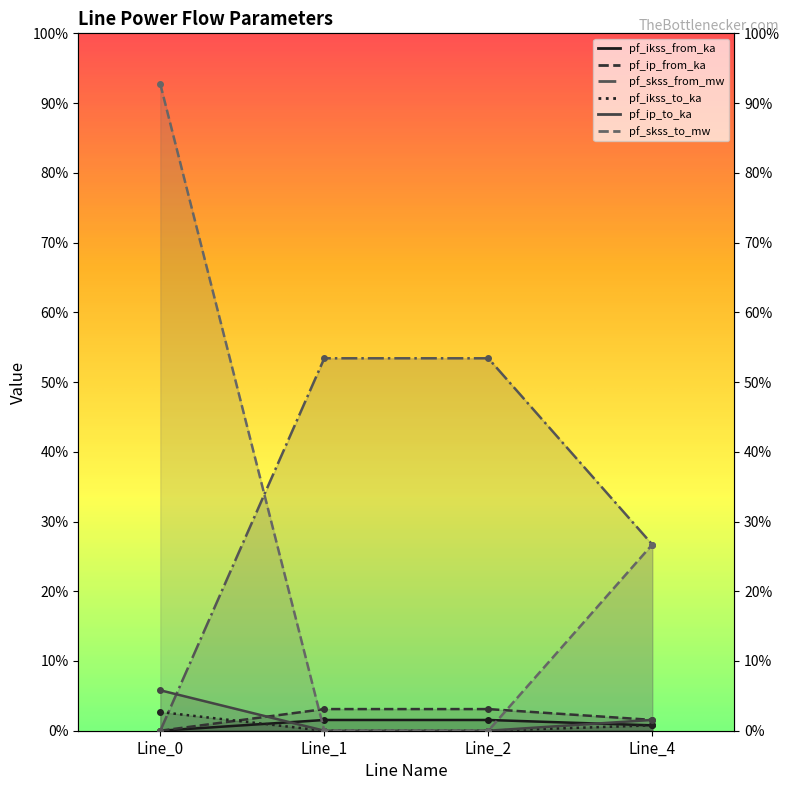

Does the chart have visible grid lines?

No